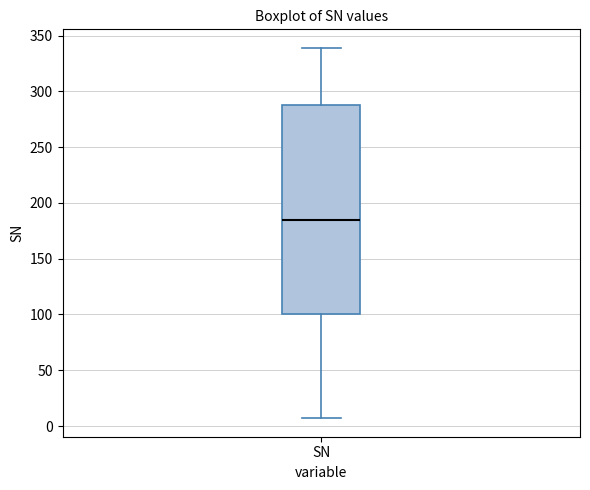

Where does the upper whisker of the box for SN end on the y-axis? The values are not printed on the chart, so give them approximately, as read against the axis.

340